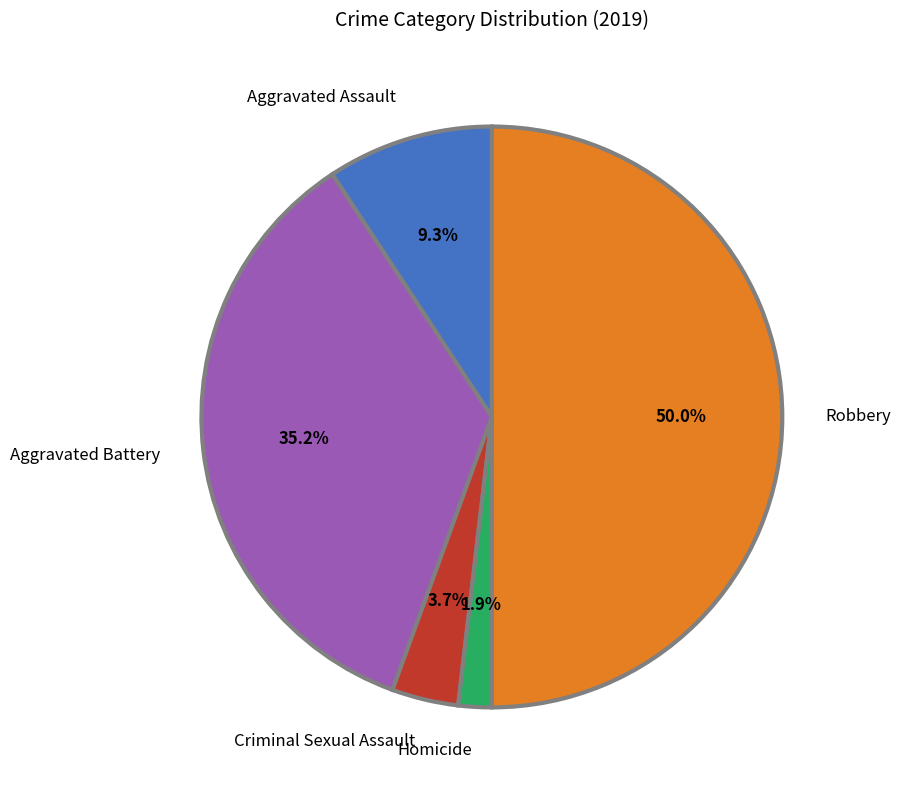

Which category has the biggest portion of the pie?

Robbery